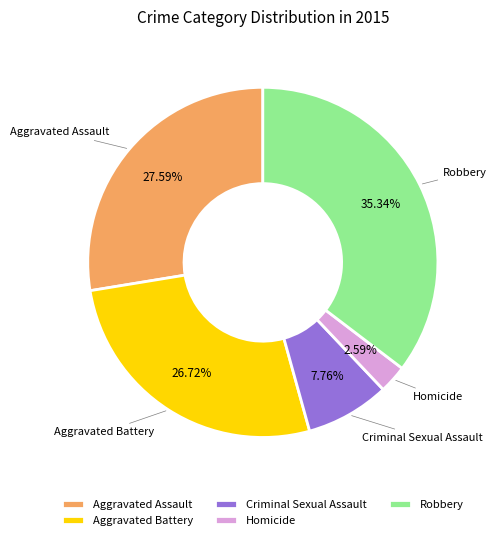

To the nearest percent, what percentage of the pie is Criminal Sexual Assault?

8%